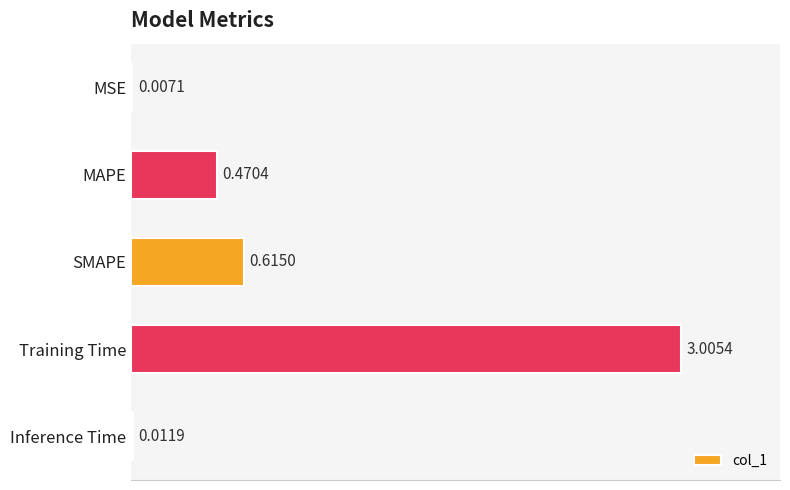

What is the sum of the values at Training Time and Inference Time?

3.0